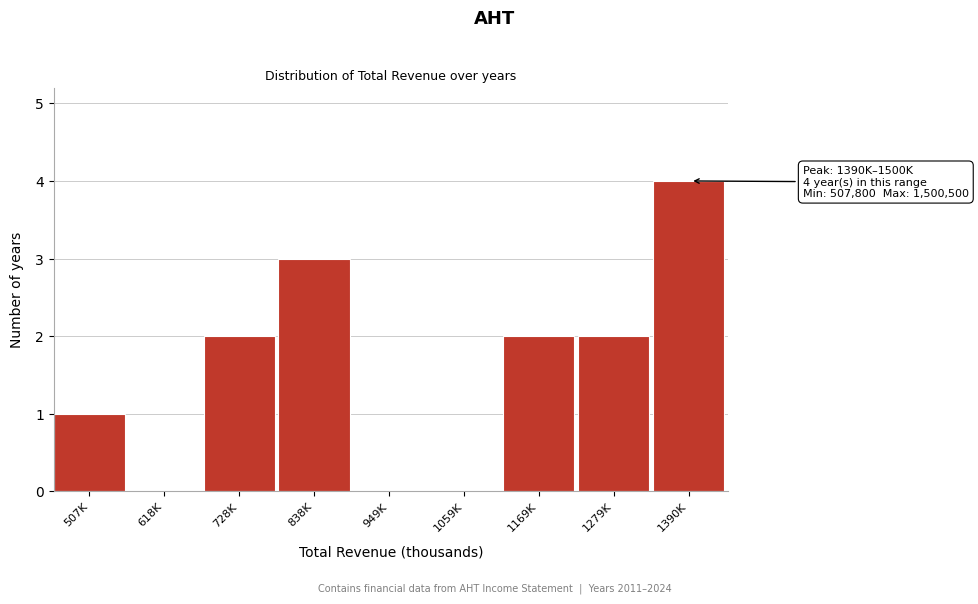

Reading left to right, extract all data points from this chart.

507K=1	618K=0	728K=2	838K=3	949K=0	1059K=0	1169K=2	1279K=2	1390K=4